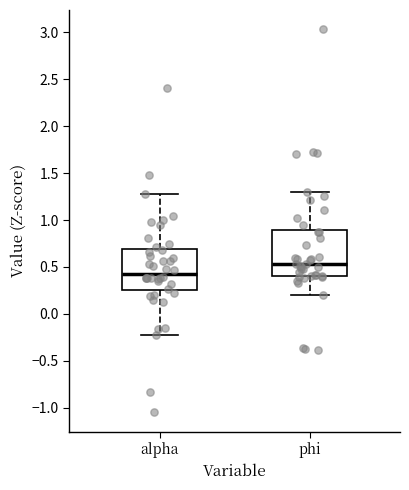

Where does the lower whisker of the box for phi end on the y-axis? The values are not printed on the chart, so give them approximately, as read against the axis.

0.20